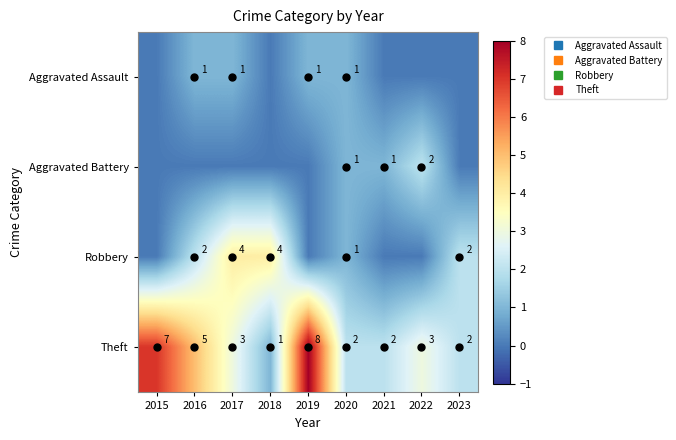

How many Theft values are between 2 and 5?

6